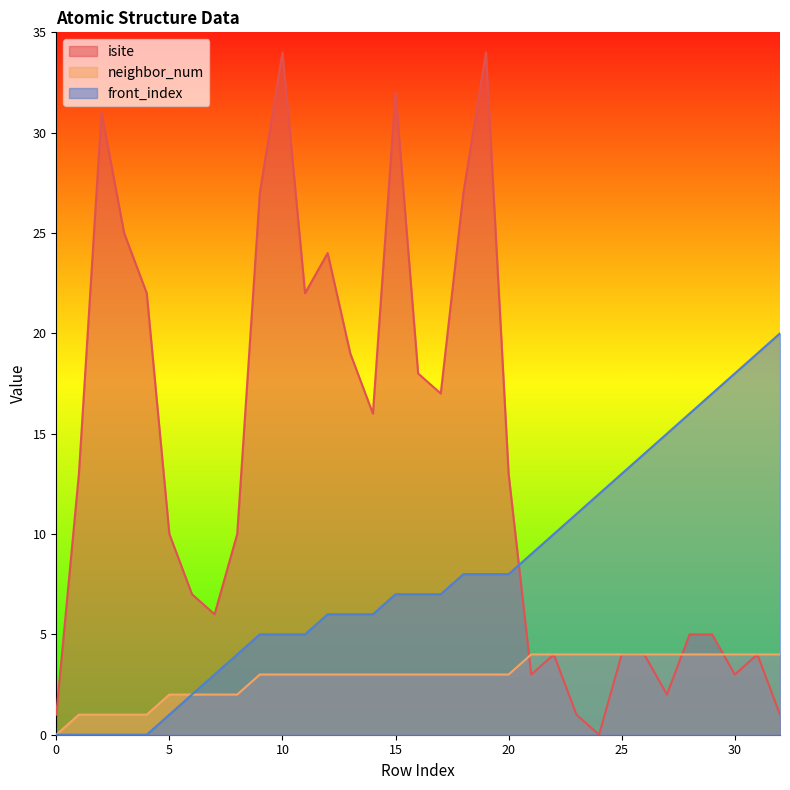

Reading left to right, what are all the values shown in this chart?

isite: 1	13	31	25	22	10	7	6	10	27	34	22	24	19	16	32	18	17	27	34	13	3	4	1	0	4	4	2	5	5	3	4	1
neighbor_num: 0	1	1	1	1	2	2	2	2	3	3	3	3	3	3	3	3	3	3	3	3	4	4	4	4	4	4	4	4	4	4	4	4
front_index: 0	0	0	0	0	1	2	3	4	5	5	5	6	6	6	7	7	7	8	8	8	9	10	11	12	13	14	15	16	17	18	19	20